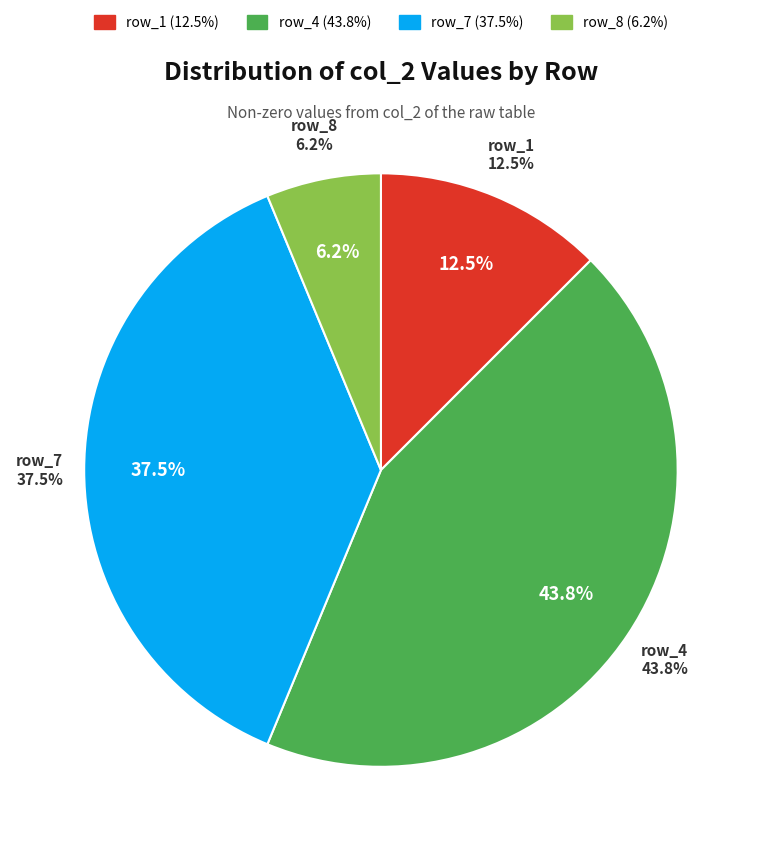

What percentage do row_3 and row_4 together represent?

43.8%